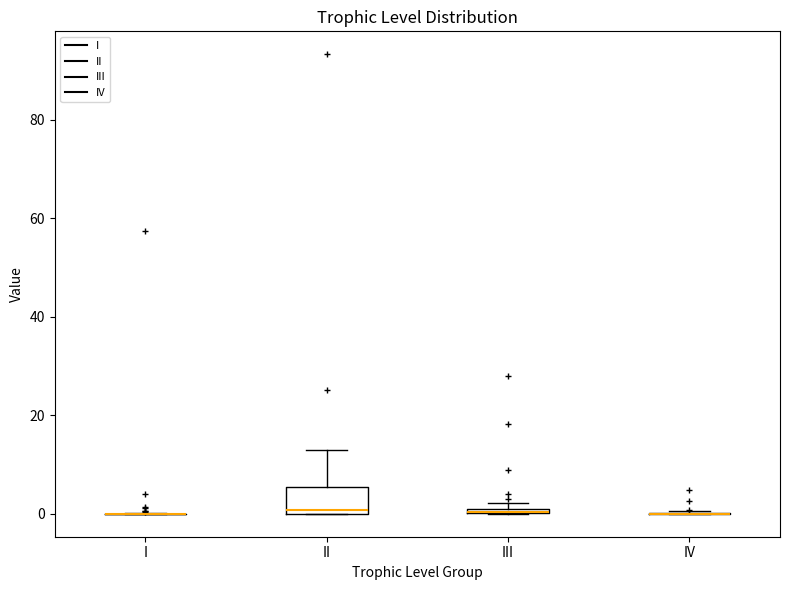

Comparing the boxes themselves (not the whiskers), which one is the tallest?

II